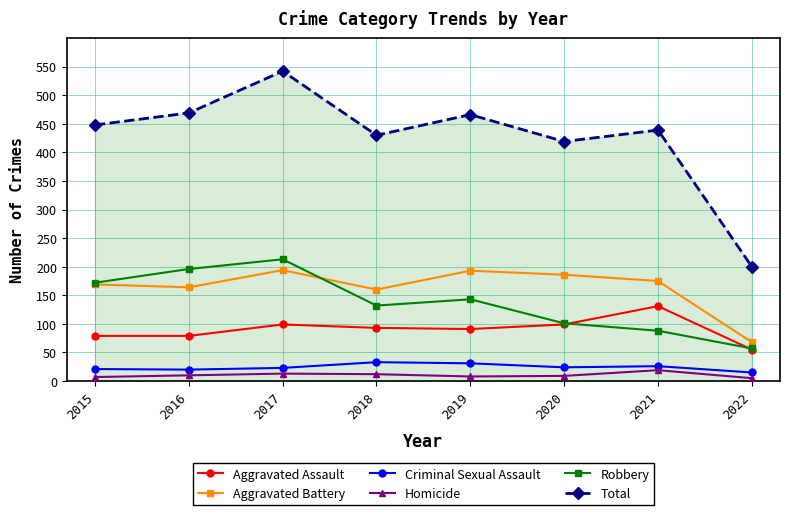

Which category has the highest value in the Aggravated Assault series?

2021